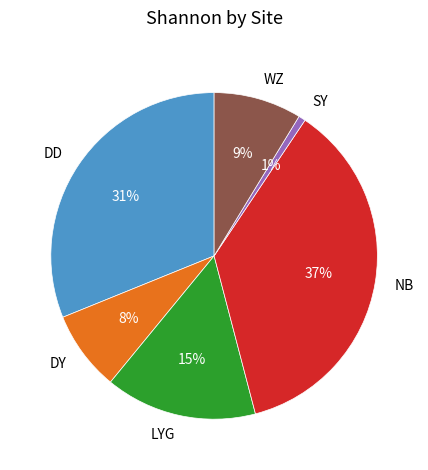

To the nearest percent, what is the average slice percentage?

17%